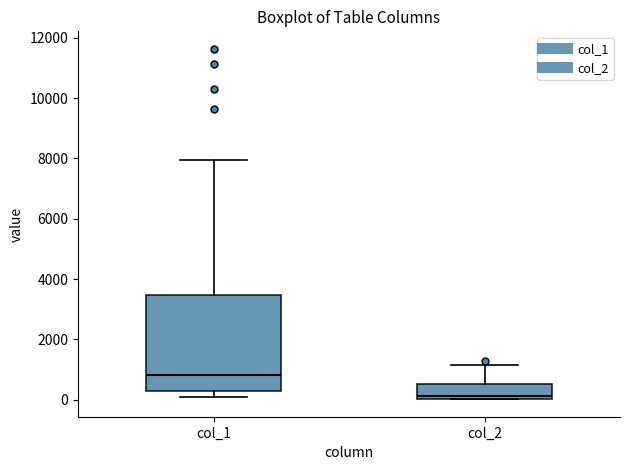

Which box's median line is the lowest?

col_2